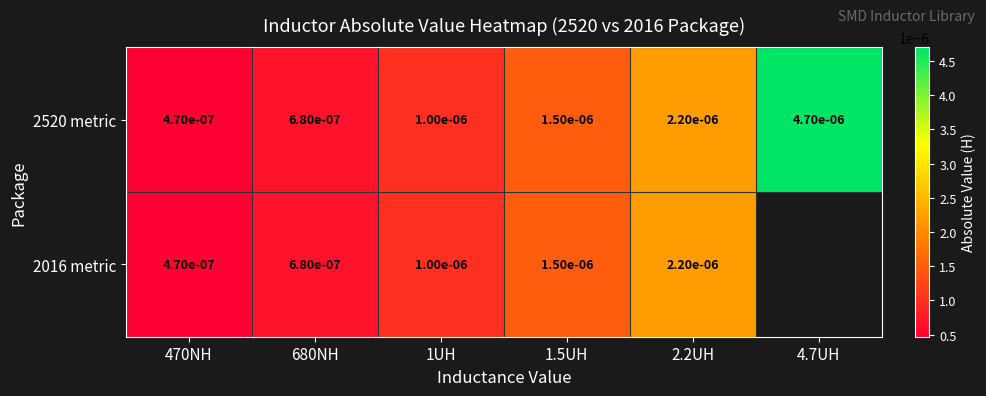

At how many categories does at least one series exceed 0?

6